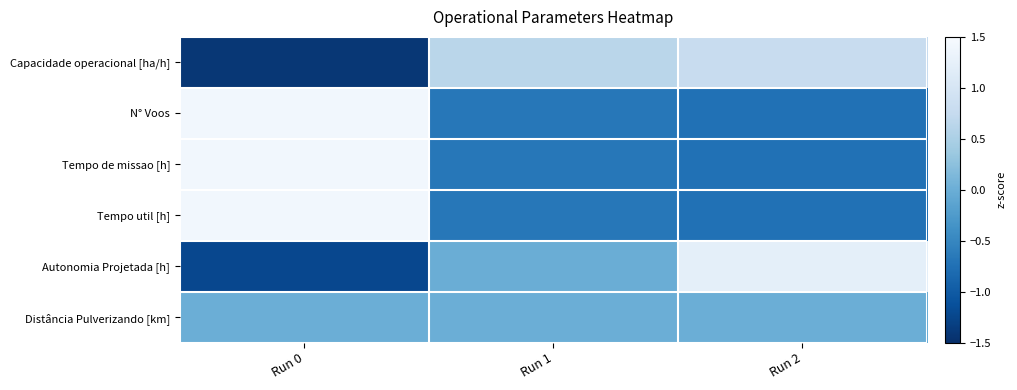

At which category is the sum across all series the highest?

Run 0